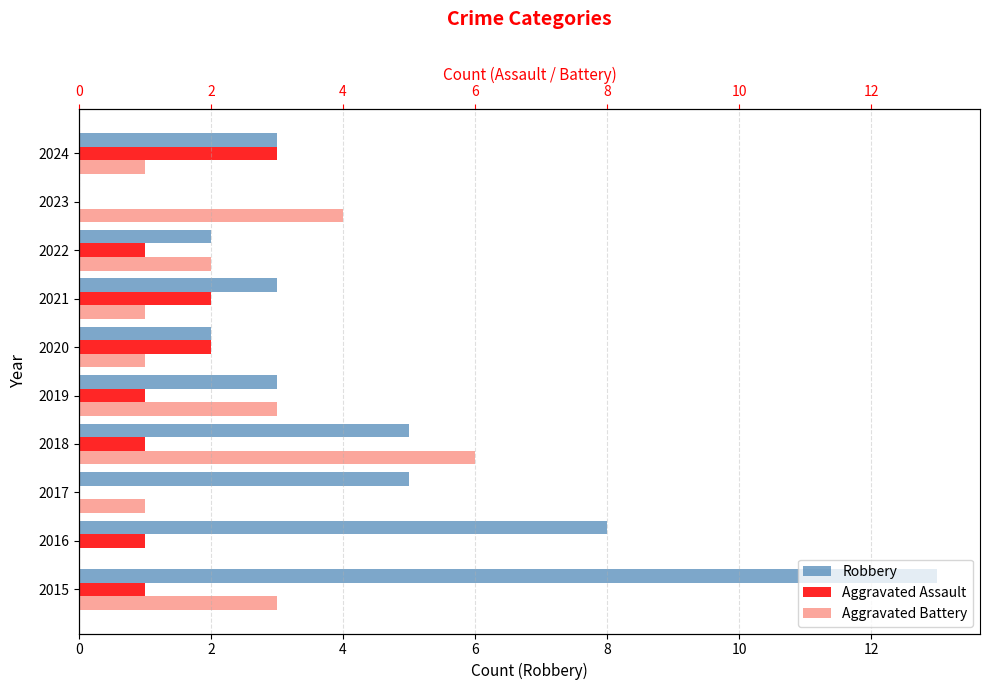

Does the chart contain stacked bars?

No